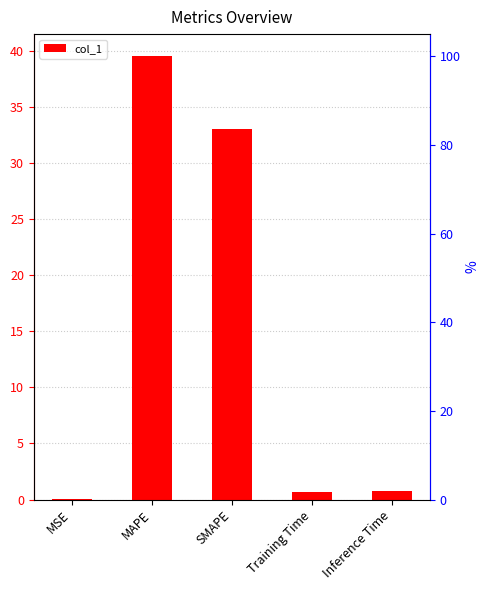

Reading left to right, transcribe all the data shown in this chart.

0.0	39.5	33.0	0.7	0.8